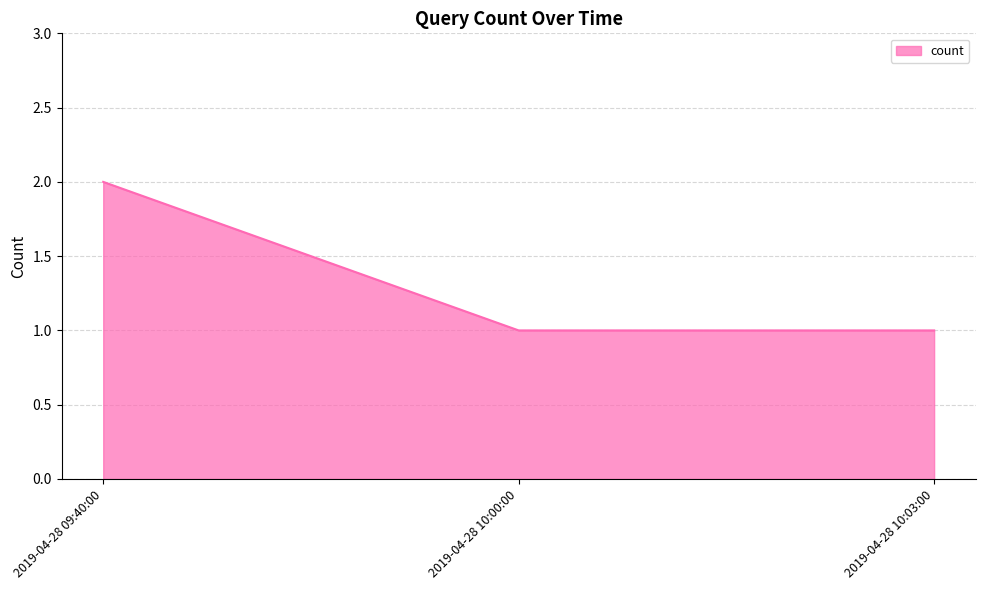

Between 2019-04-28 09:40:00 and 2019-04-28 10:03:00, which is larger?

2019-04-28 09:40:00